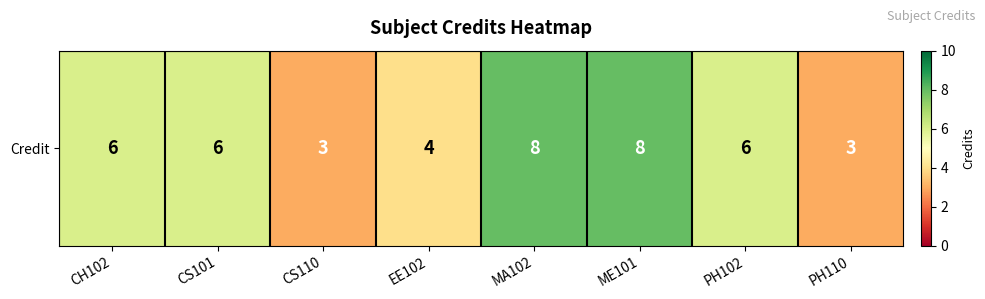

Rank the categories by value from highest to lowest.

MA102, ME101, CH102, CS101, PH102, EE102, CS110, PH110